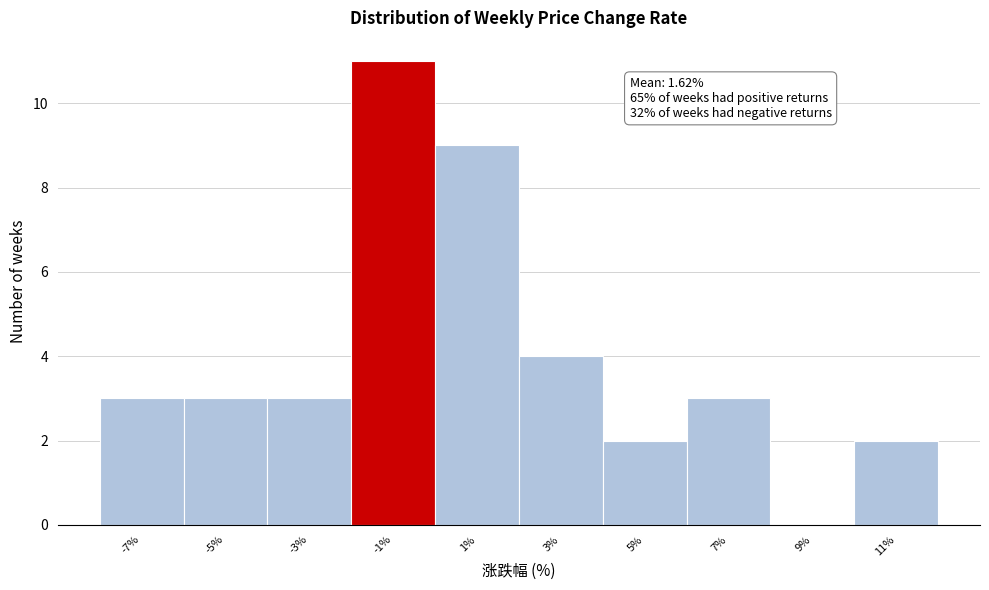

Reading right to left, what are all the values shown in this chart?

11%=2	9%=0	7%=3	5%=2	3%=4	1%=9	-1%=11	-3%=3	-5%=3	-7%=3